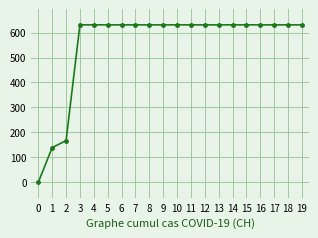

The chart shows a value of 631 at 5. True or false?

True